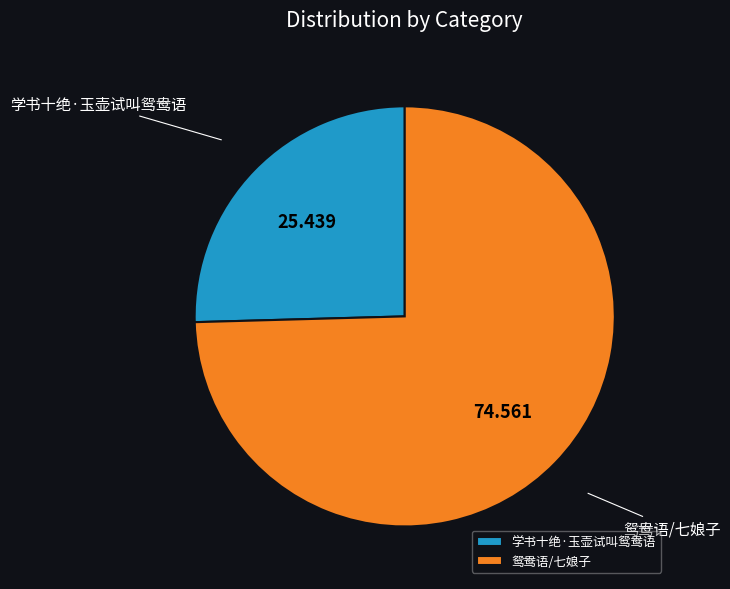

Rank the categories by value from highest to lowest.

鸳鸯语/七娘子, 学书十绝·玉壶试叫鸳鸯语